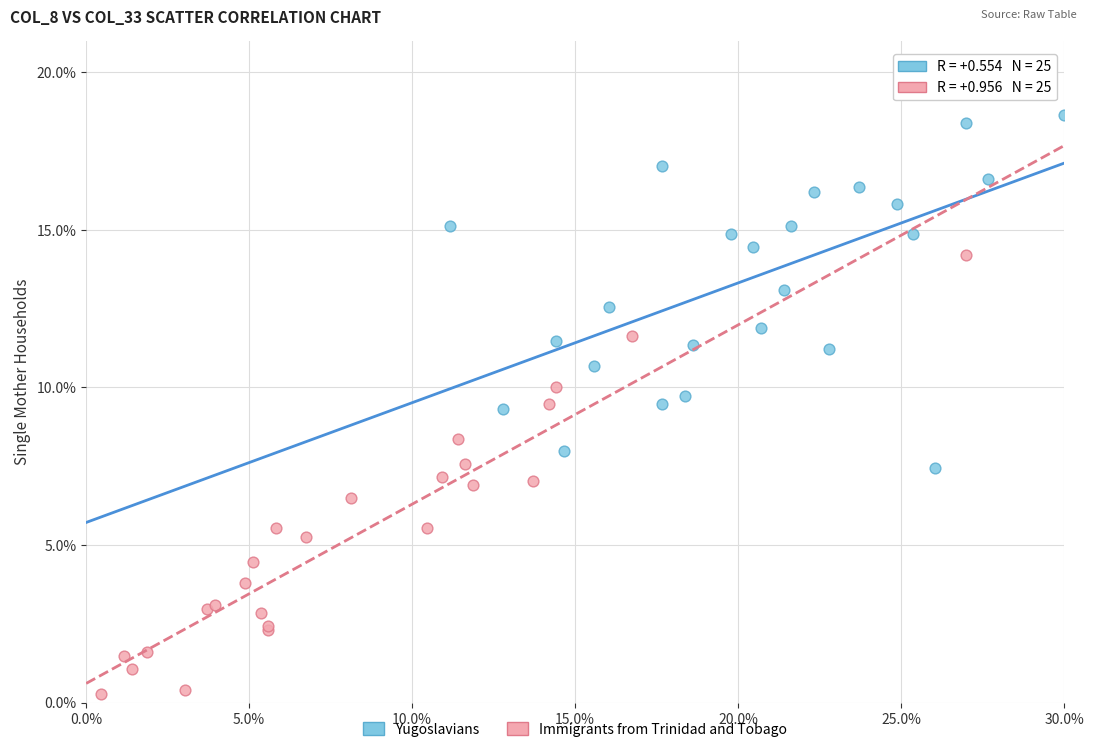

Which series contains the highest Y value?

Yugoslavians